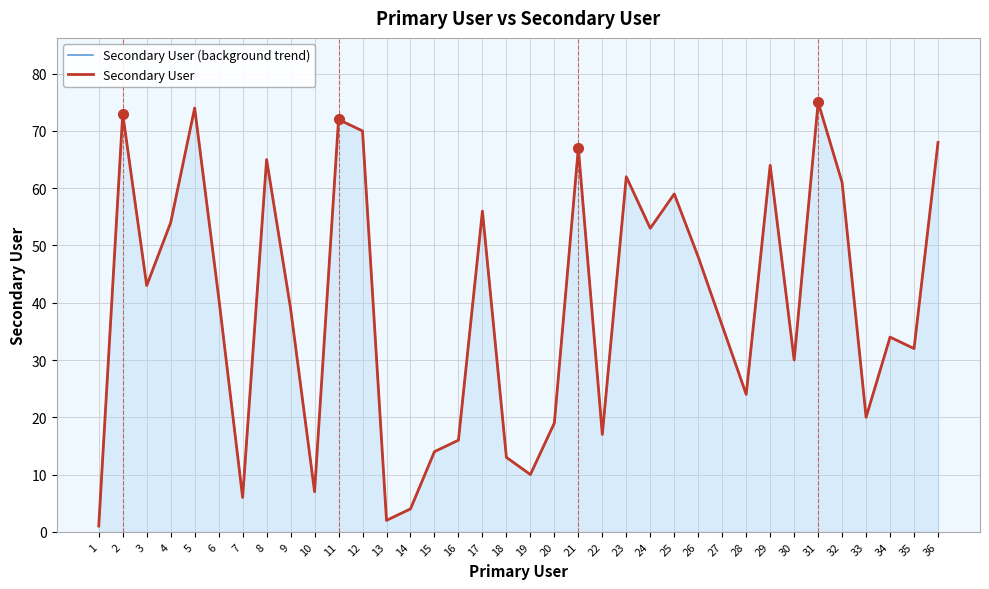

Is it true that Secondary User equals 61 at 32?

True